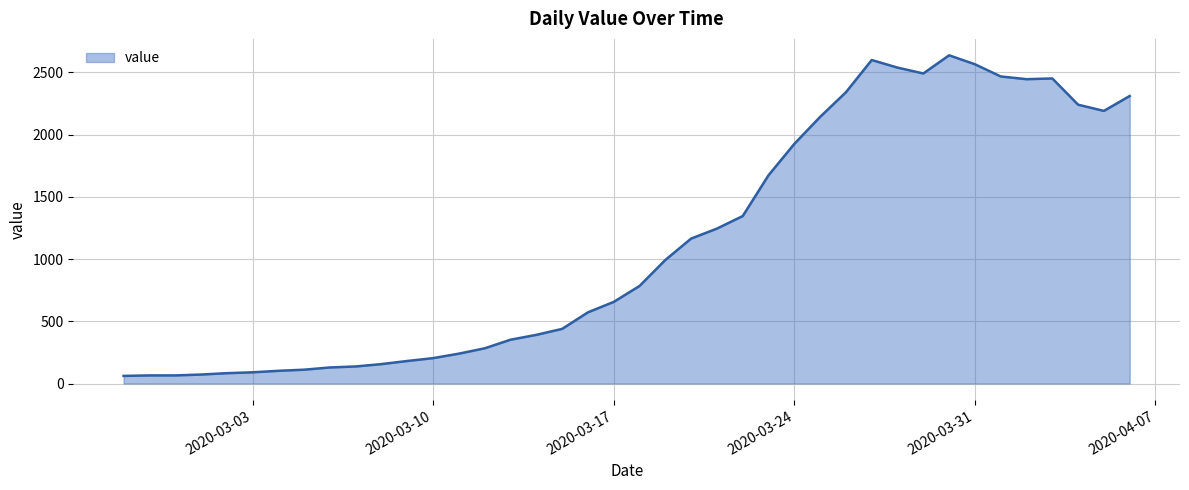

What is the difference between the maximum and minimum values?

2577